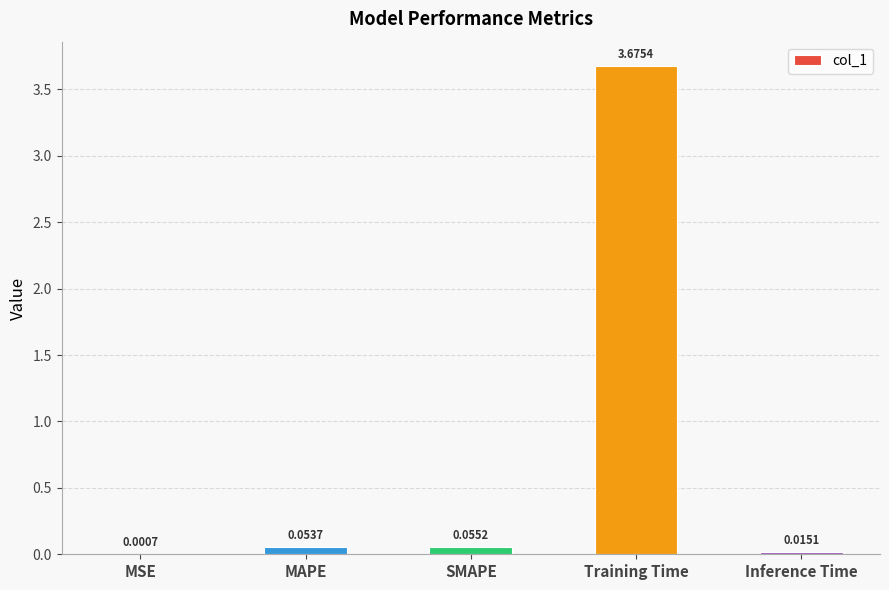

Which category has the highest value across all series?

Training Time